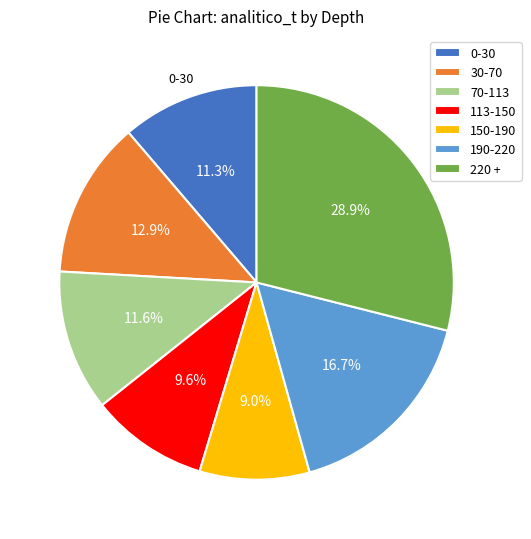

Does 0-30 account for over 50% of the chart?

No